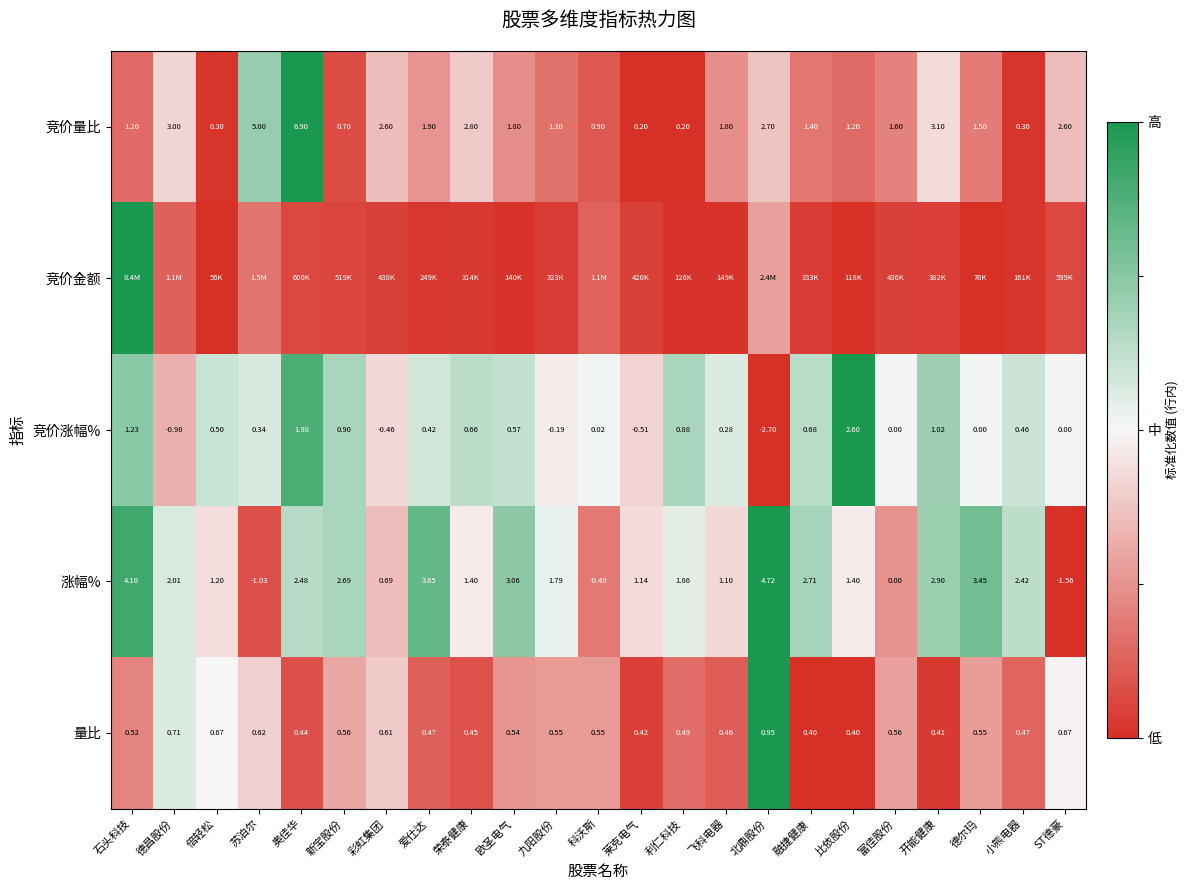

Where is 涨幅% nearest to the value 1?

飞科电器